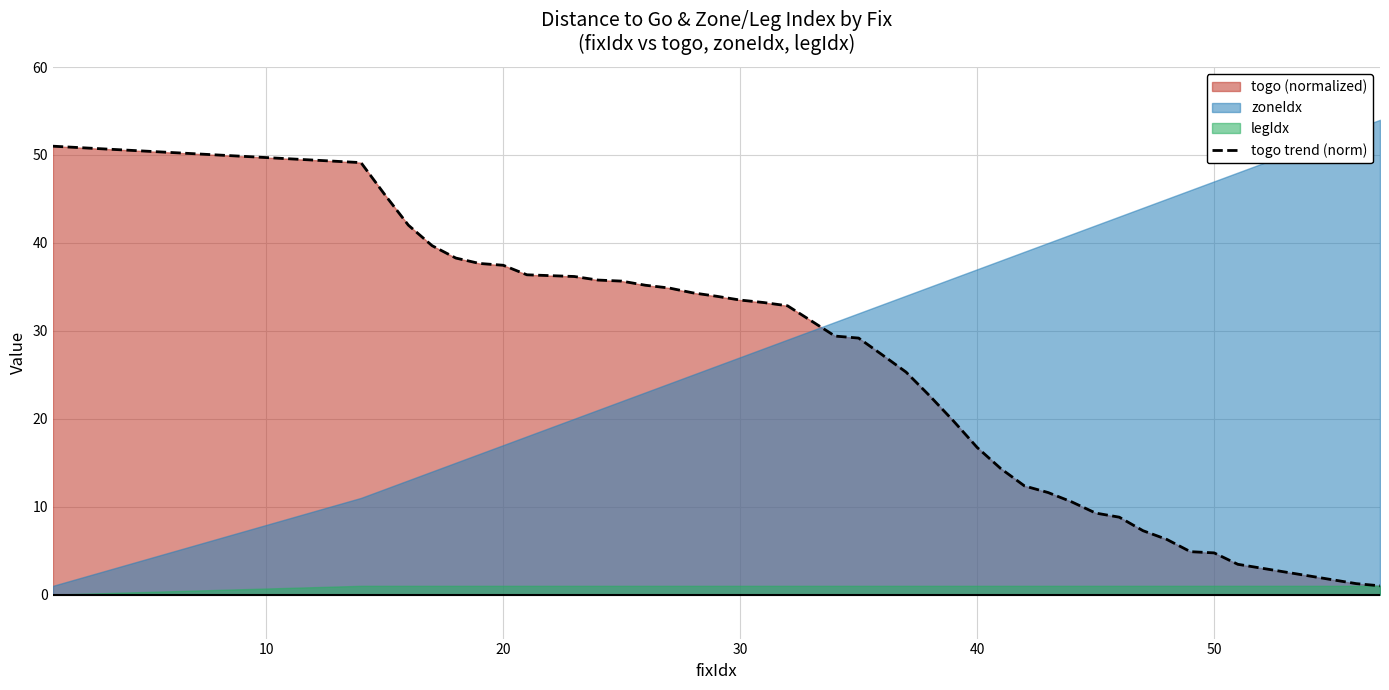

Does the chart have visible grid lines?

Yes